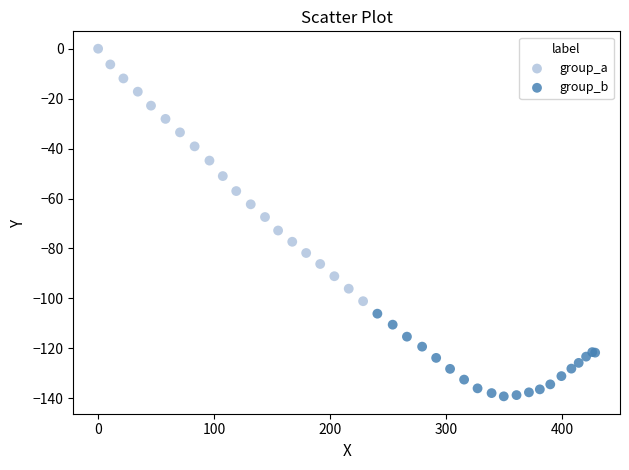

Which series reaches the maximum Y coordinate?

group_a